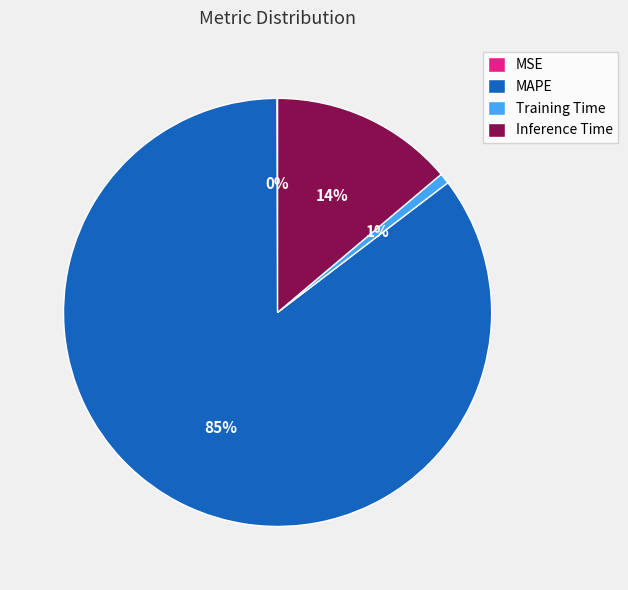

Is the sum of MAPE and Inference Time greater than half?

Yes